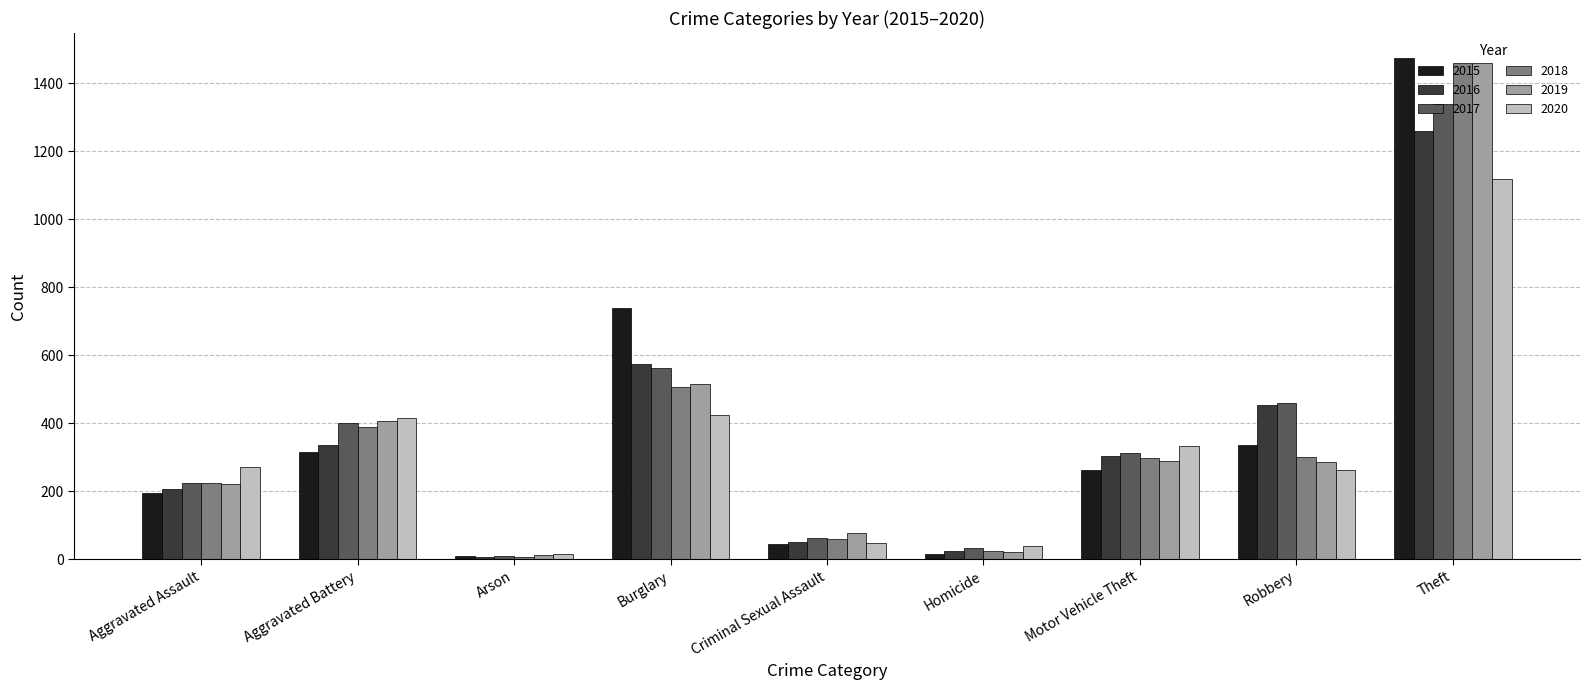

The 2016 series shows 163 at Motor Vehicle Theft. True or false?

False